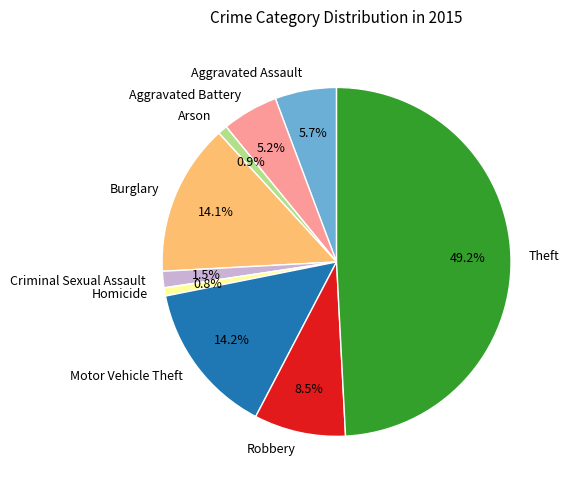

What is the largest slice in the pie chart?

Theft